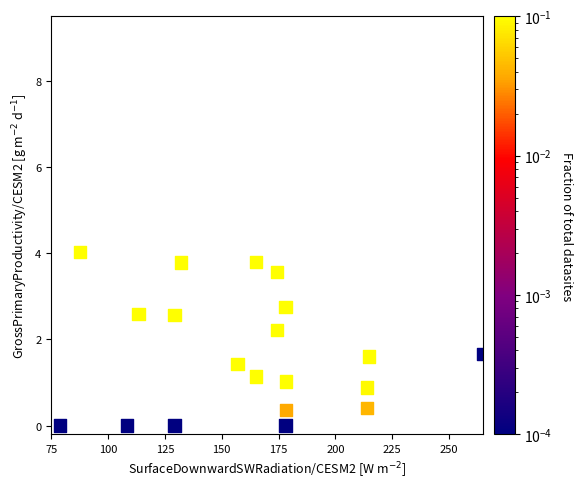

What Y value in the scatter plot is closest to 2?

2.2